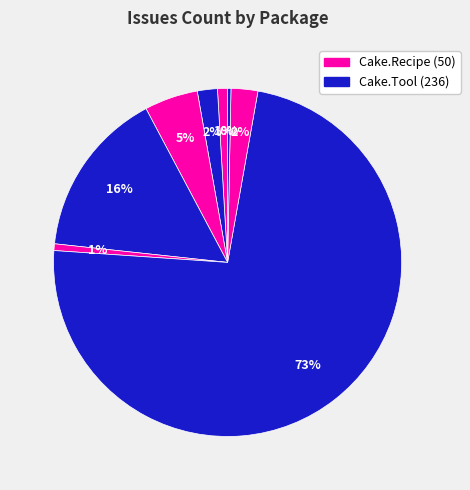

How many segments does this pie chart have?

8